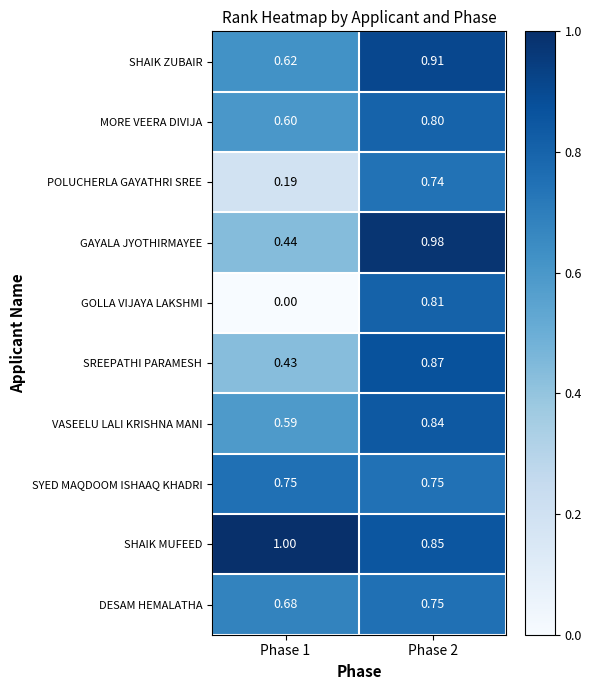

What is the total value across all series at Phase 2?

8.3